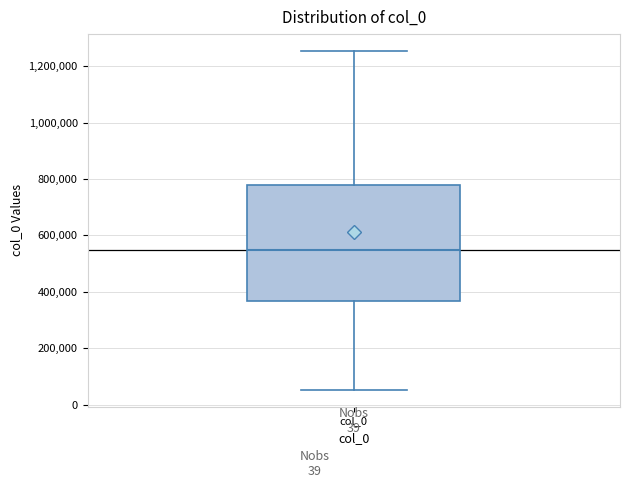

Transcribe this box plot: give where the median line is, the range the box spans, and where the two whiskers end, as read against the y-axis. The values are not printed on the chart, so give them approximately, as read against the axis.

median 540000, box 360000 to 780000, whiskers 60000 to 1260000